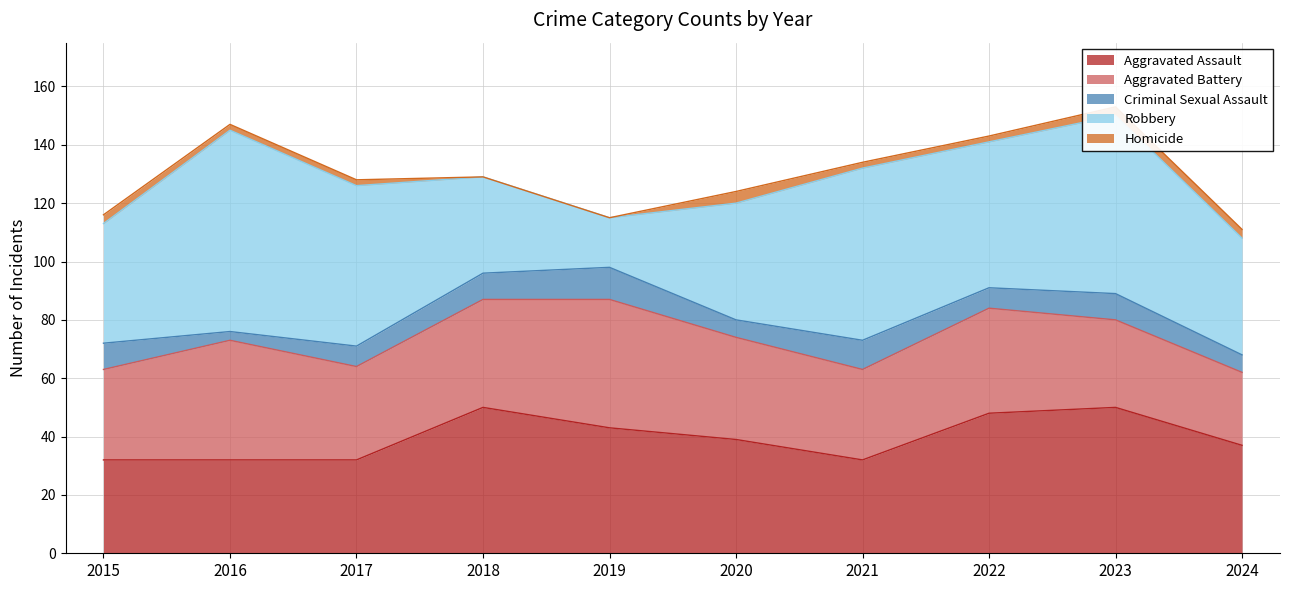

List the series in order of their peak value, lowest first.

Homicide, Criminal Sexual Assault, Aggravated Battery, Aggravated Assault, Robbery